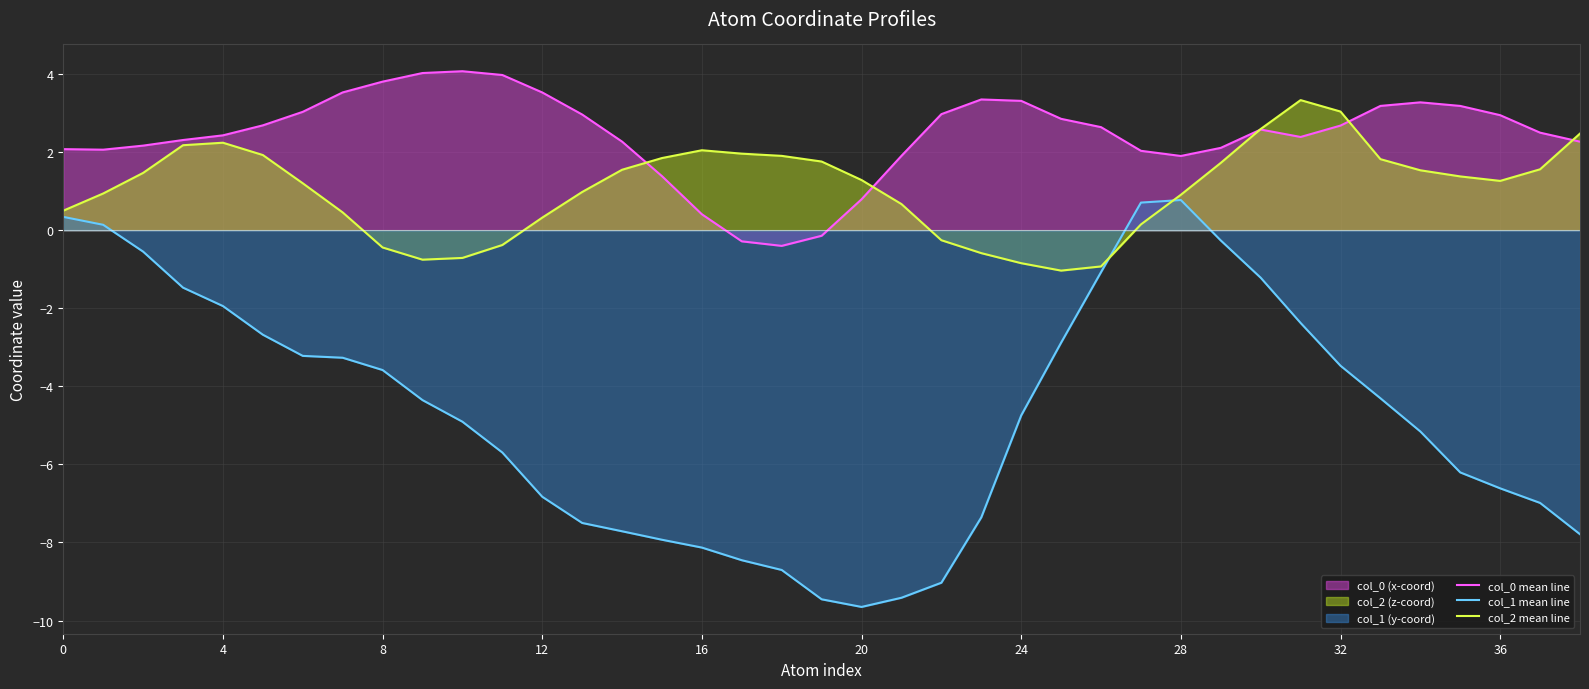

Which label corresponds to the largest value in the chart?

10